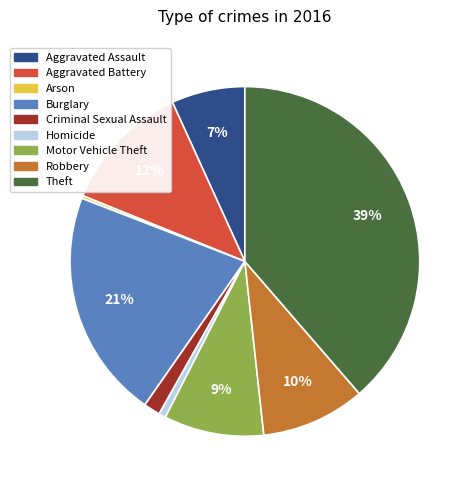

Combined, do Motor Vehicle Theft and Homicide account for over 50%?

No